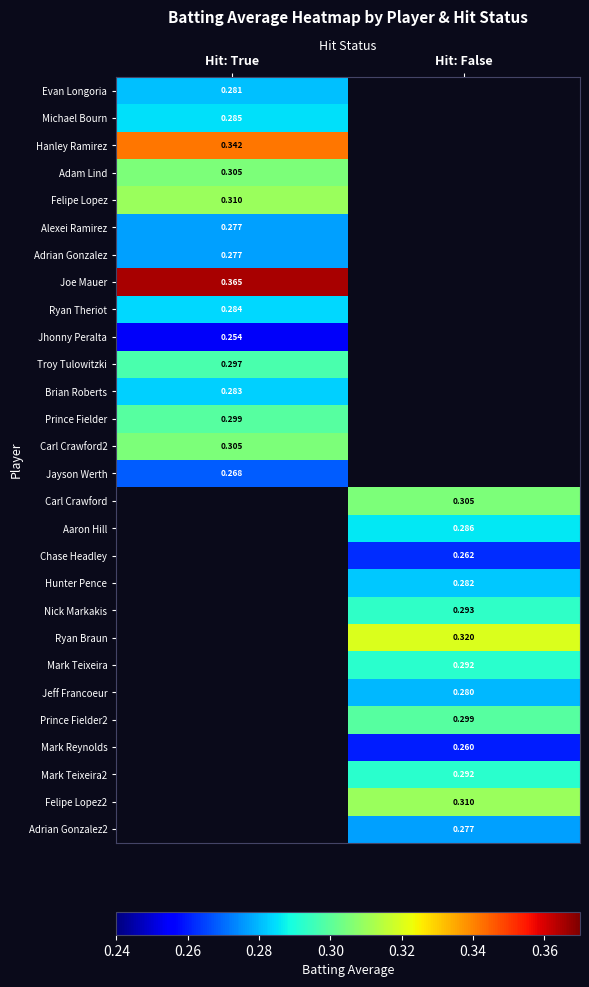

How many positive values does the Evan Longoria series have?

1